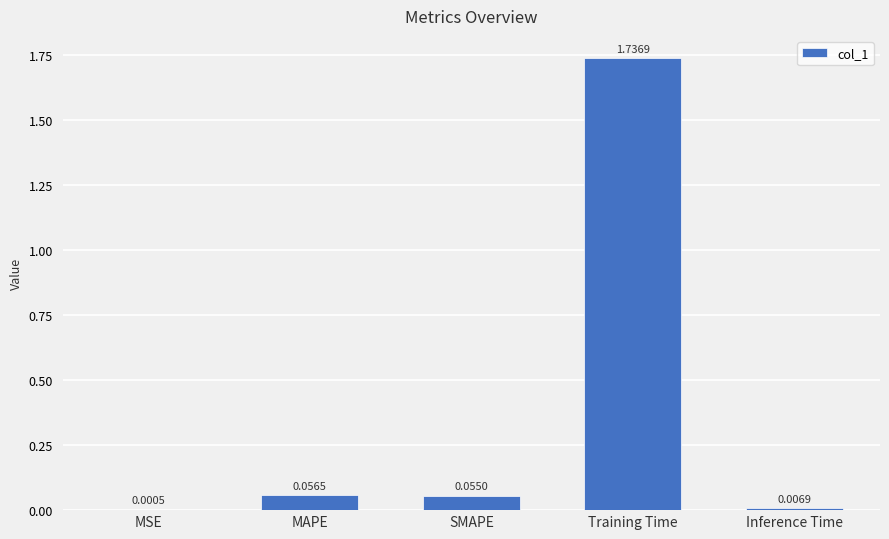

What is the change in value from MSE to MAPE?

+0.1